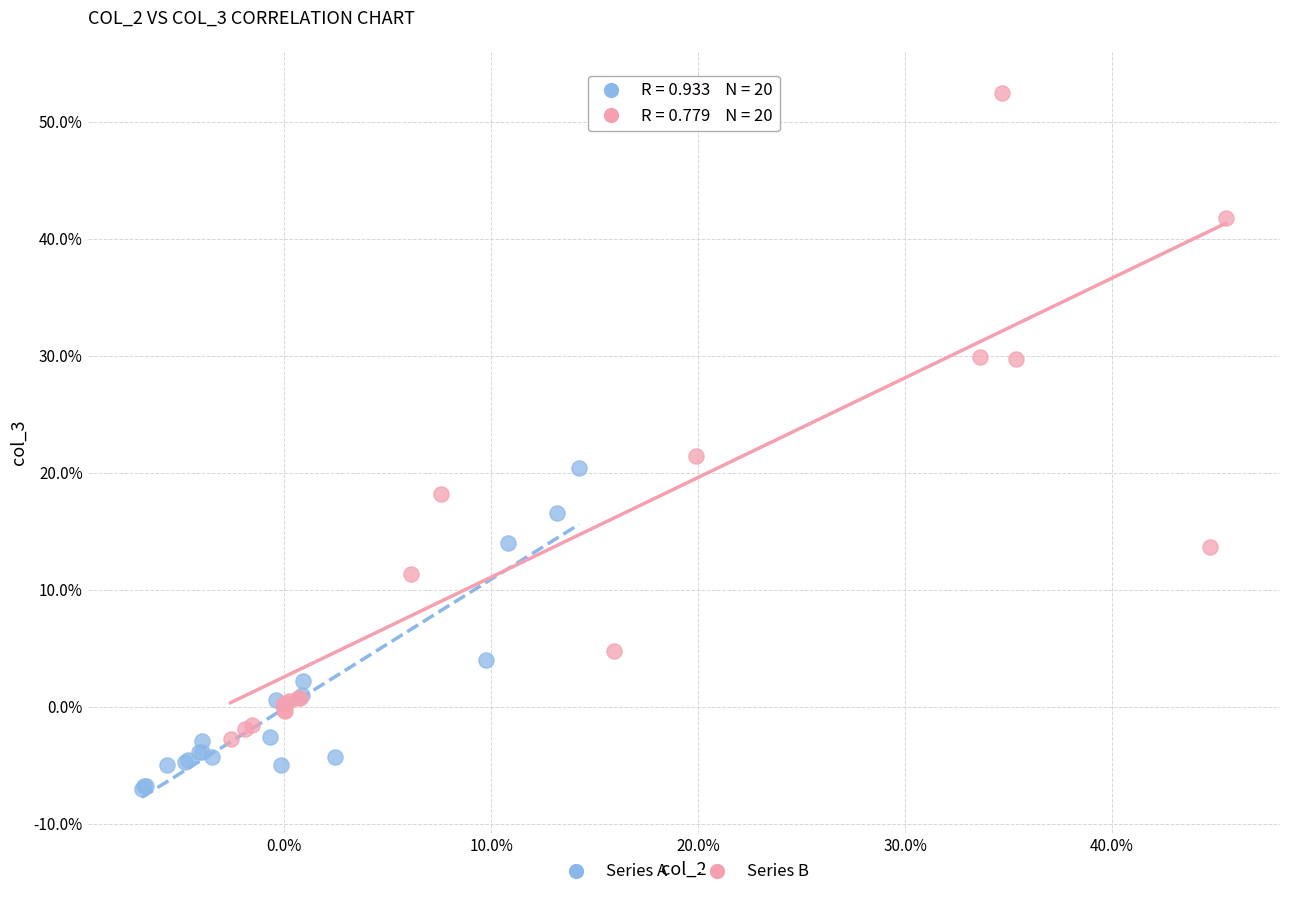

Which series has the widest spread of Y values?

Series B